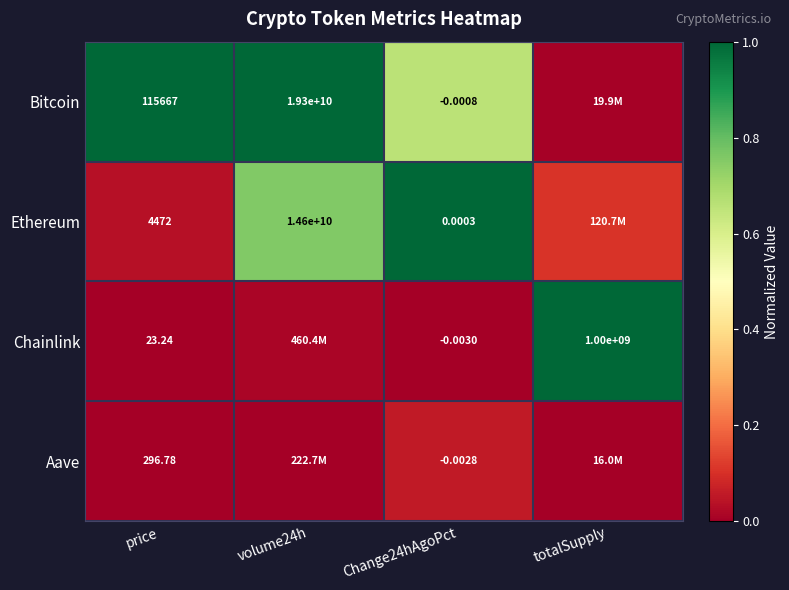

At price, list the series in order from smallest to largest.

Chainlink, Aave, Ethereum, Bitcoin